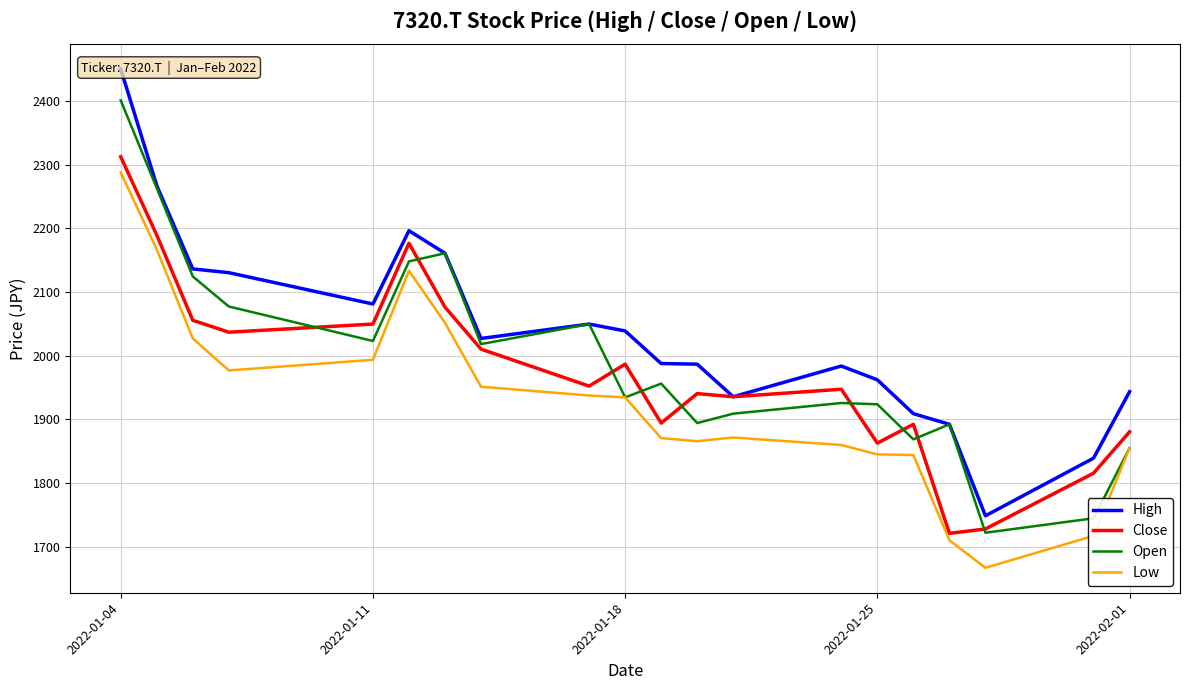

True or false: Low and High intersect in this chart.

False